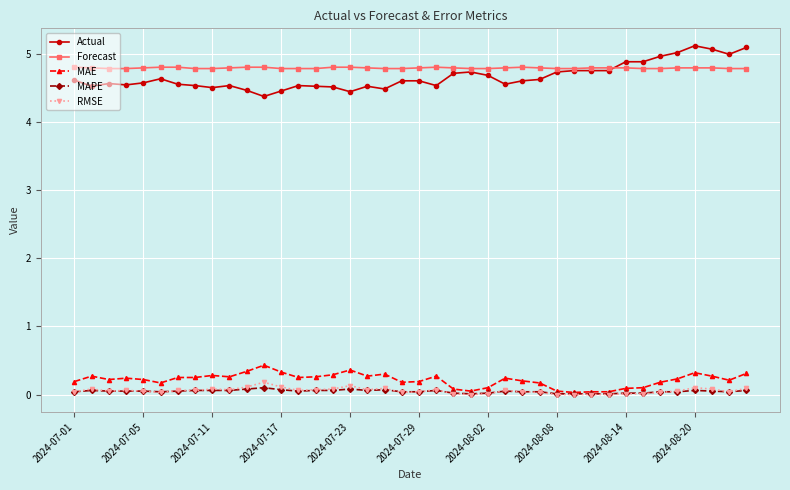

What are all the series names shown in the legend?

Actual, Forecast, MAE, MAPE, RMSE